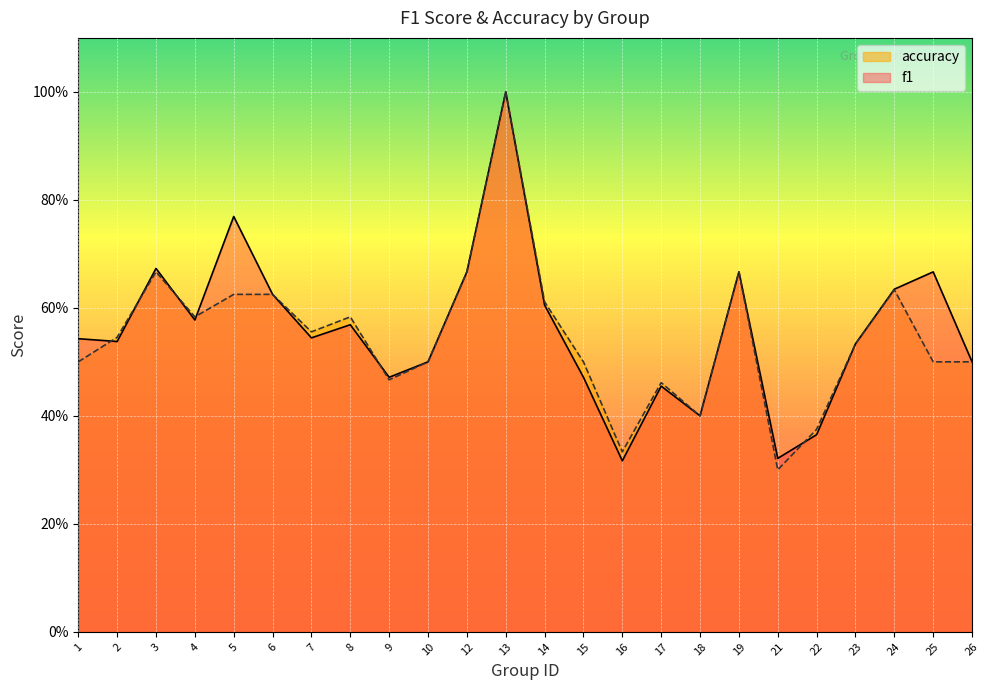

What are all the series names shown in the legend?

accuracy, f1